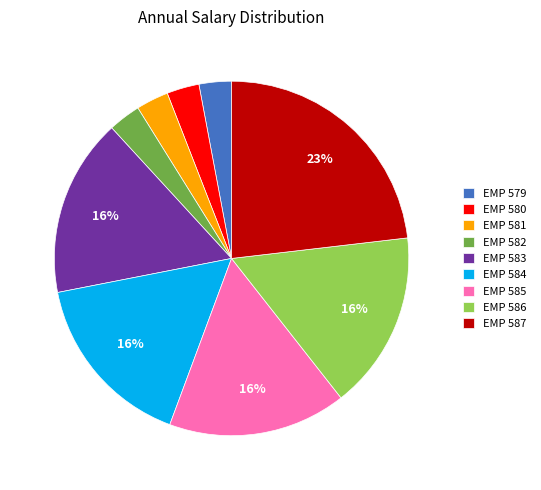

The EMP 581 slice represents 3% of the pie. True or false?

True